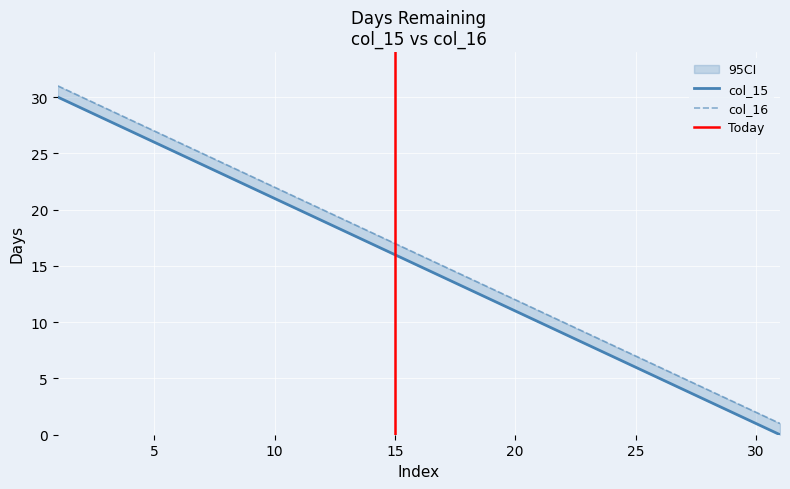

Which series has the largest total across all categories?

col_16